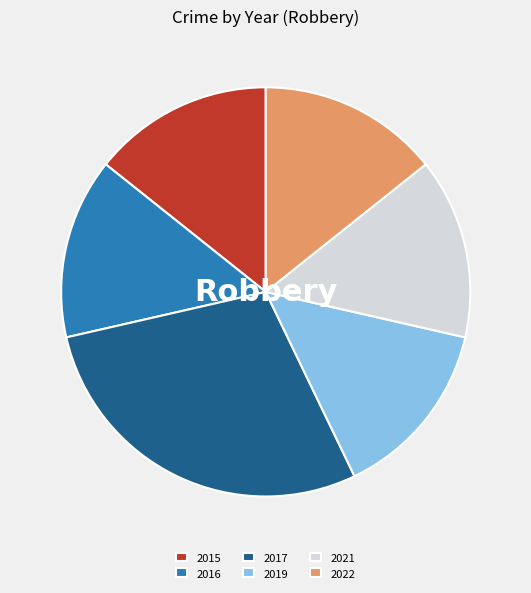

Does 2022 account for over 50% of the chart?

No